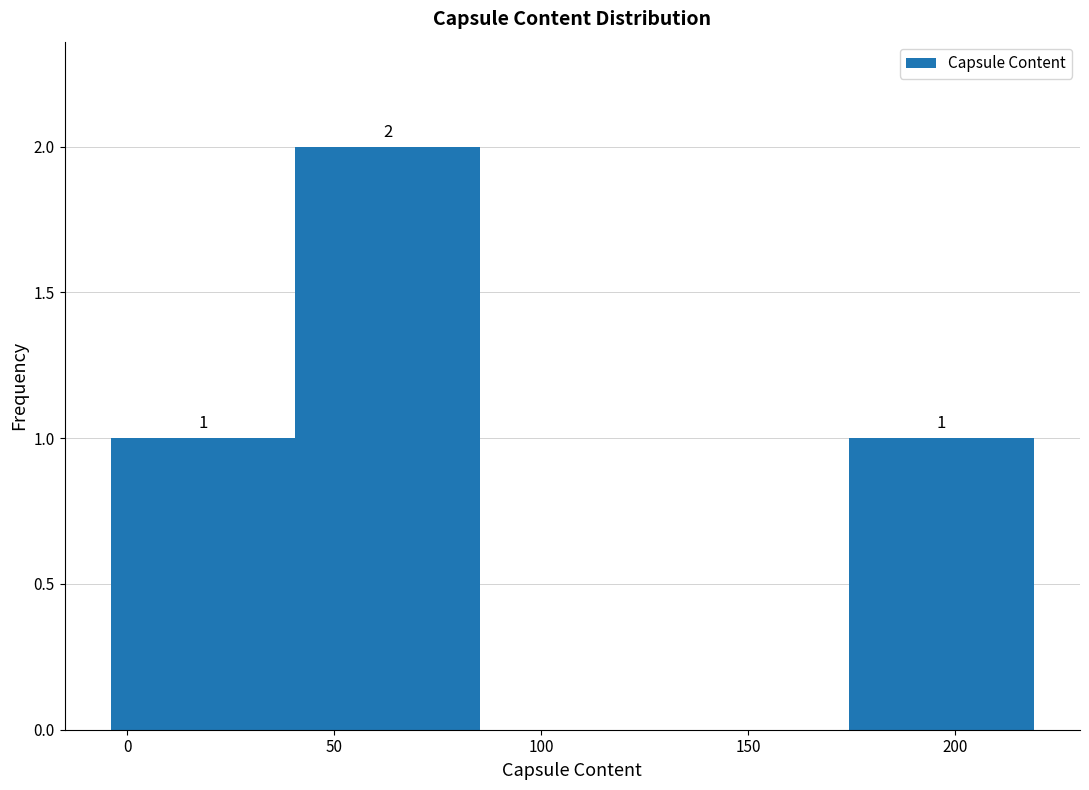

Which range on the x-axis has the tallest bar?

40 to 85